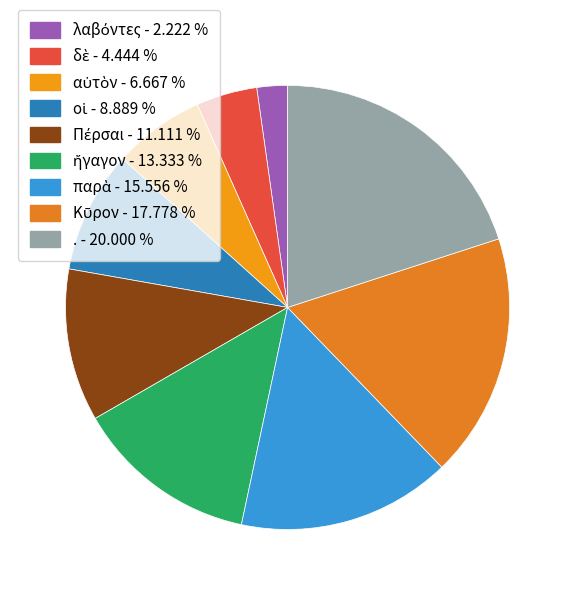

What is the largest slice in the pie chart?

.